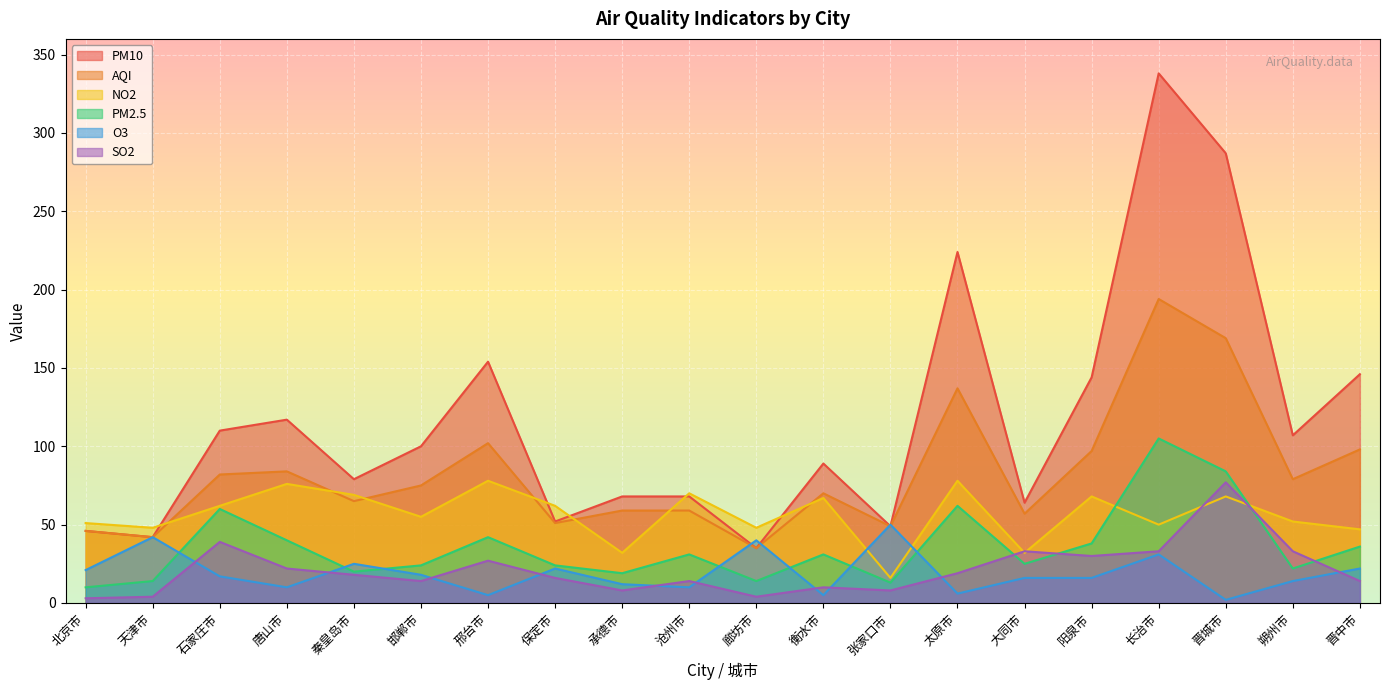

How many values in the PM10 series exceed 100?

9